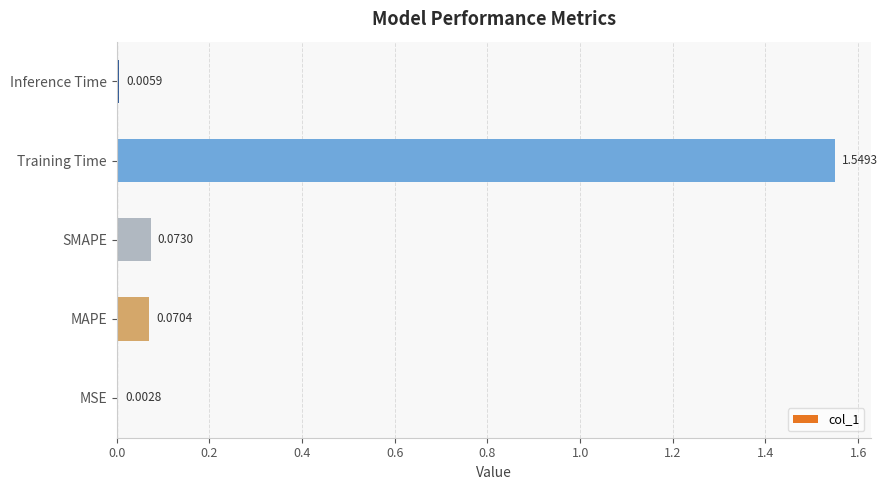

Which label corresponds to the largest value in the chart?

Training Time